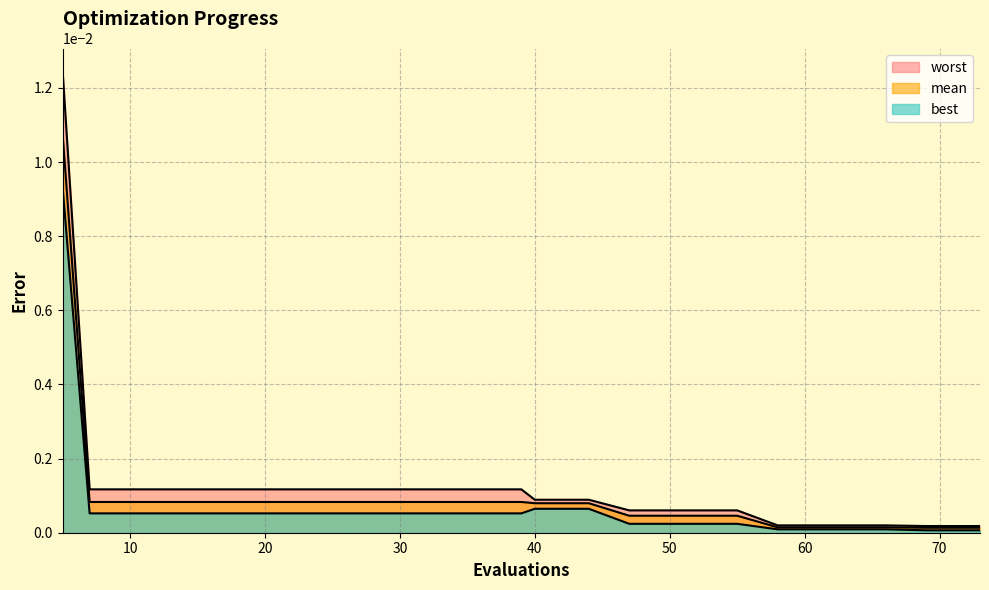

How many lines are shown in the chart?

3